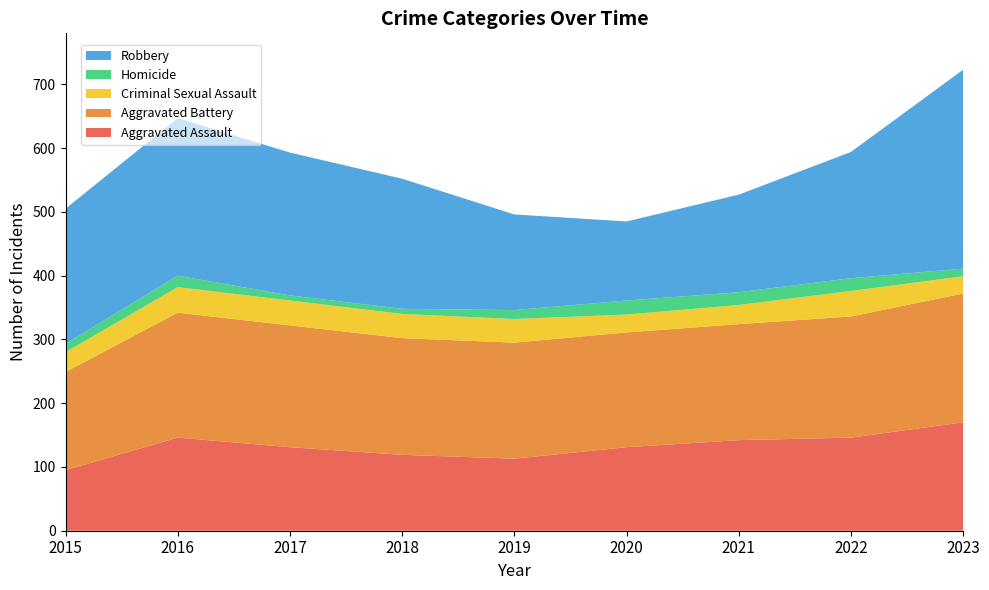

Reading left to right, list all the values displayed in this chart.

Aggravated Assault: 2015=95	2016=146	2017=131	2018=119	2019=113	2020=131	2021=142	2022=146	2023=170
Aggravated Battery: 2015=154	2016=196	2017=191	2018=183	2019=182	2020=180	2021=182	2022=190	2023=202
Criminal Sexual Assault: 2015=31	2016=40	2017=39	2018=38	2019=37	2020=28	2021=30	2022=40	2023=27
Homicide: 2015=13	2016=18	2017=8	2018=8	2019=14	2020=22	2021=20	2022=20	2023=12
Robbery: 2015=212	2016=247	2017=224	2018=204	2019=150	2020=124	2021=153	2022=198	2023=312